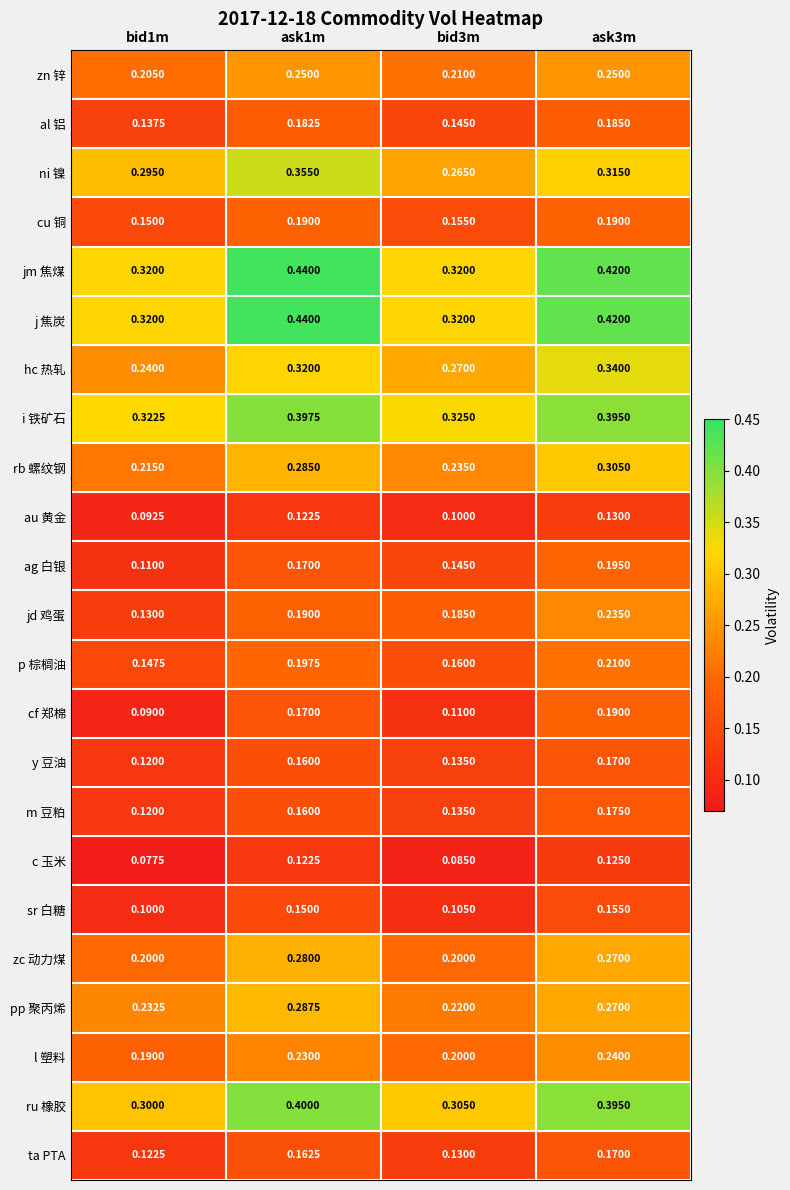

Between bid1m and bid3m, which series saw the biggest shift?

jd 鸡蛋